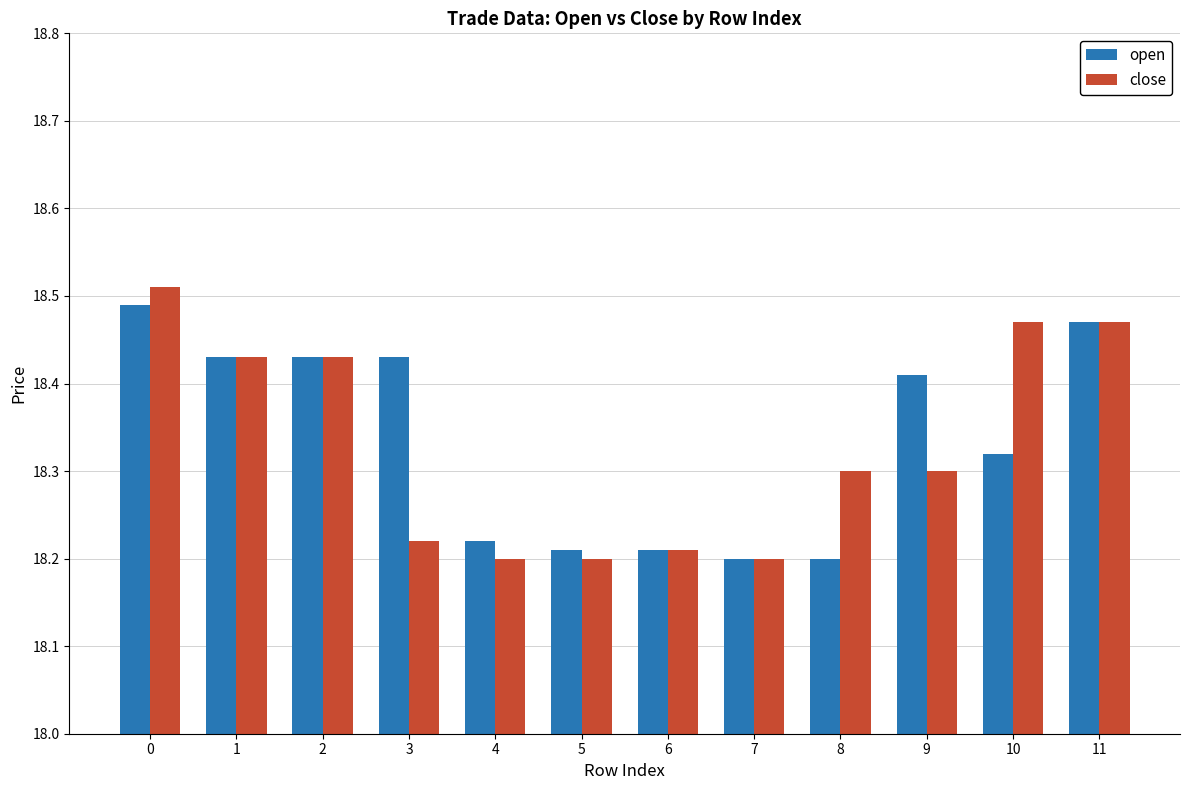

At how many categories does at least one series exceed 18?

12